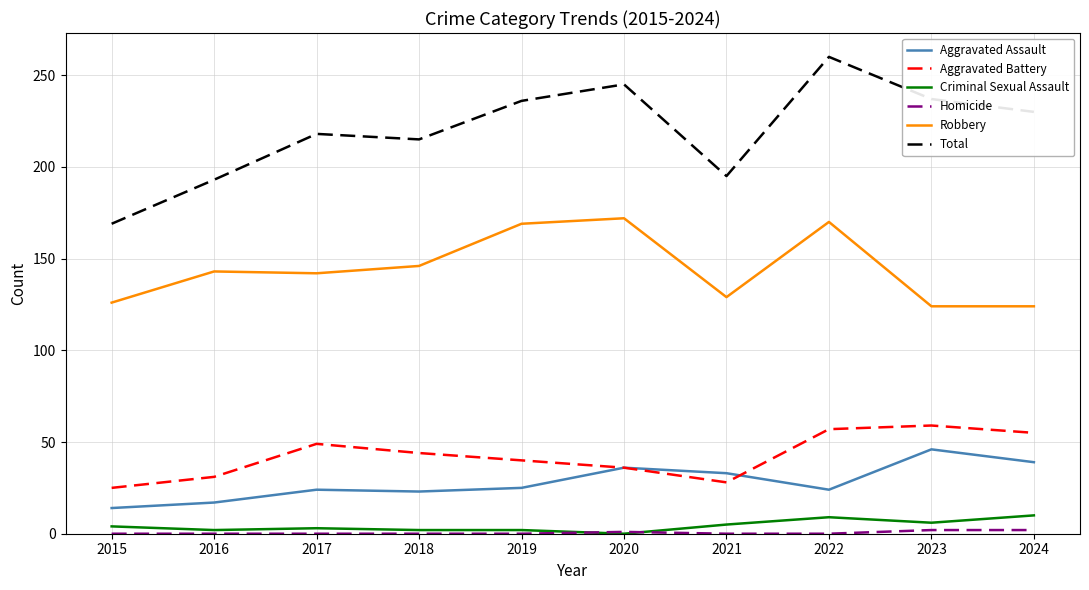

At which label does Total first exceed 230?

2019